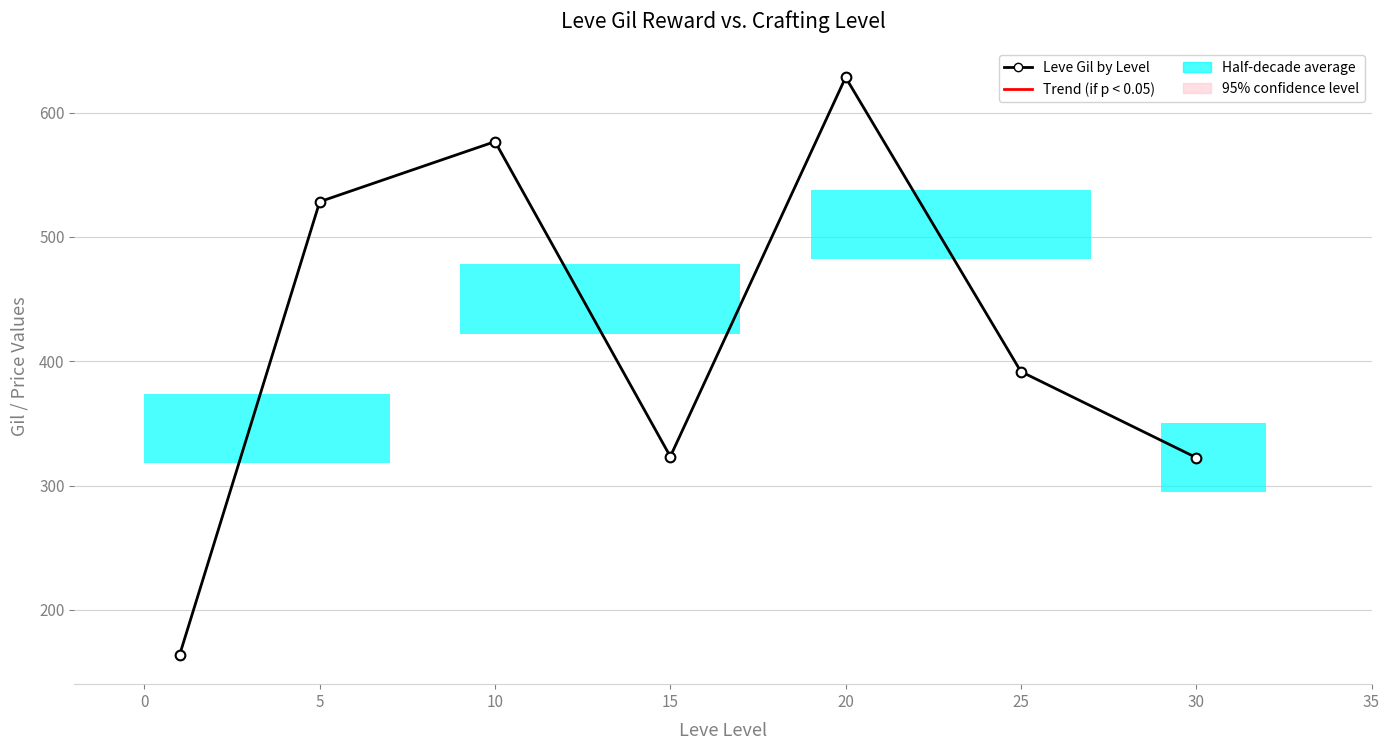

What is the ratio of the value at 0 to the value at 10?

1.6